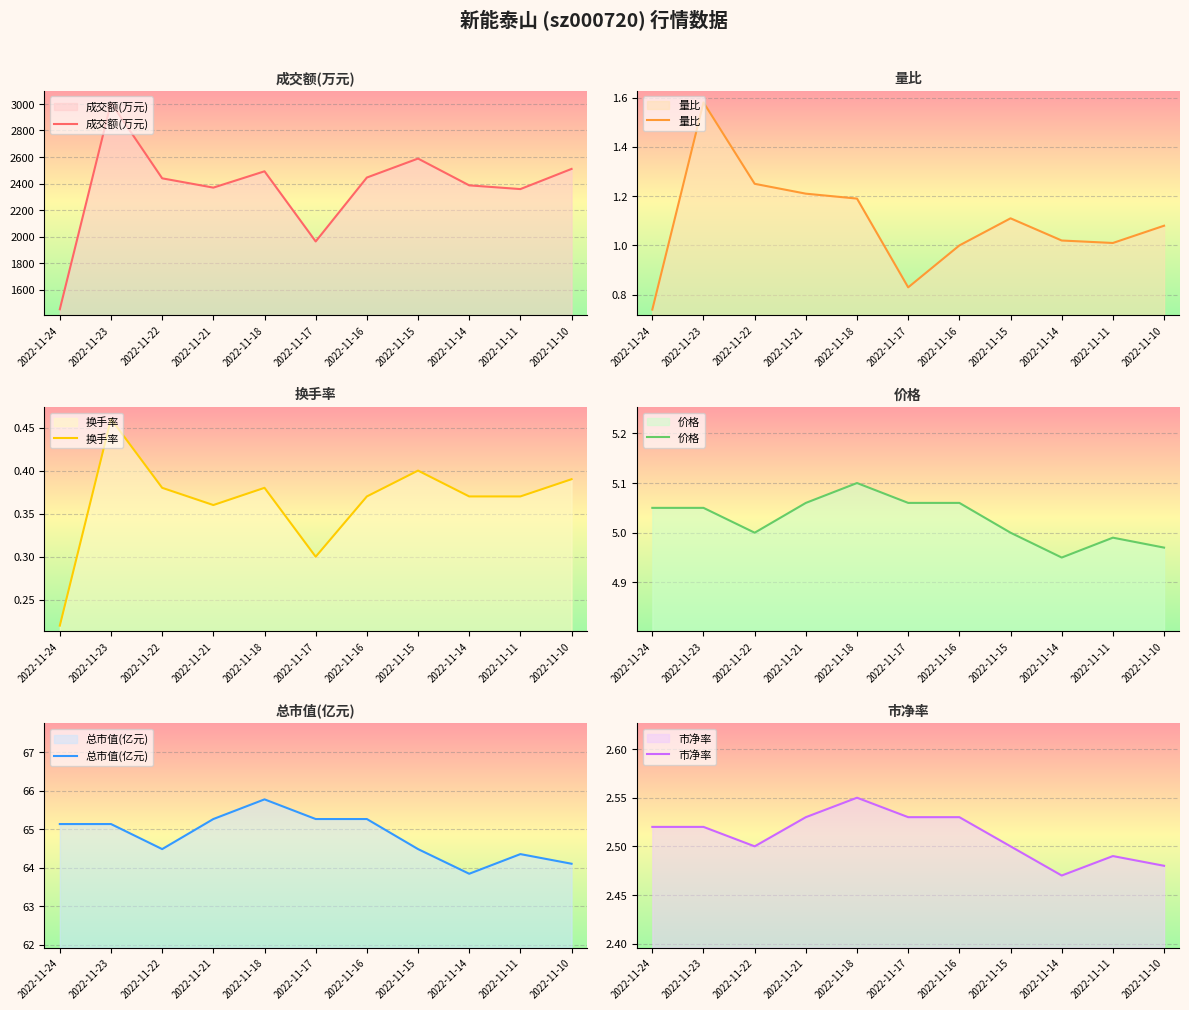

What is the maximum value shown in the chart?

3009.0